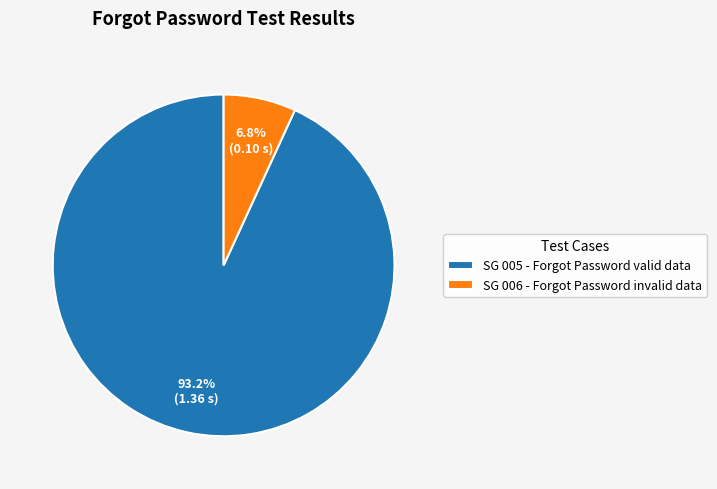

To the nearest percent, what is the difference between the largest and smallest slice percentages?

86%